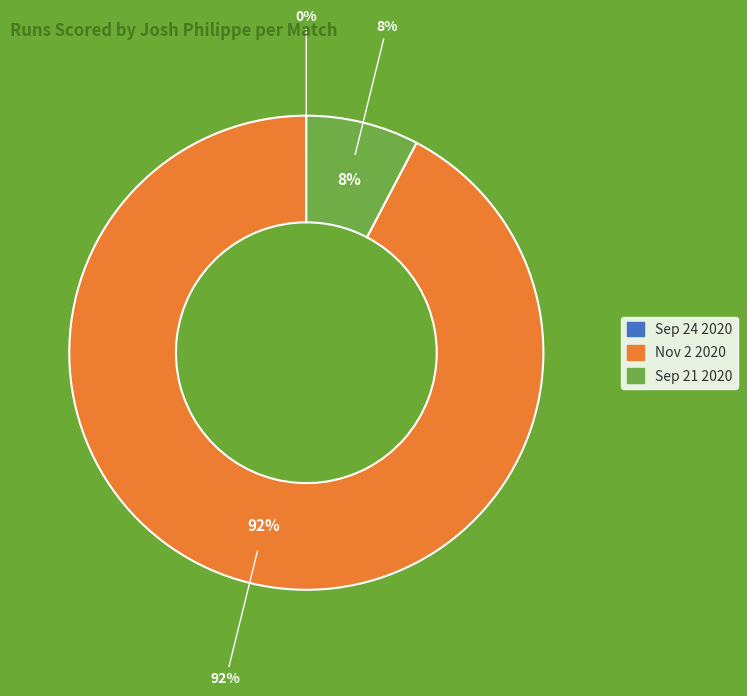

Is Sep 24 2020 the majority of the pie?

No